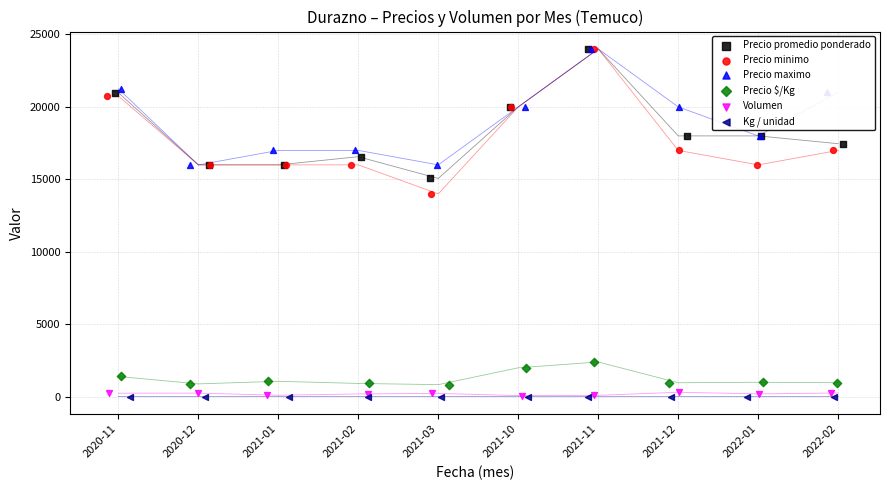

Which series has the largest total across all categories?

Precio maximo